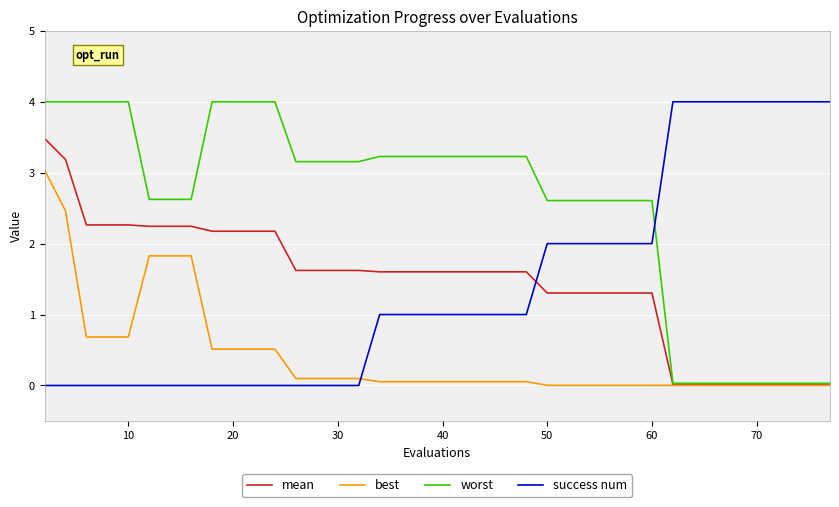

Which series has the largest total across all categories?

worst